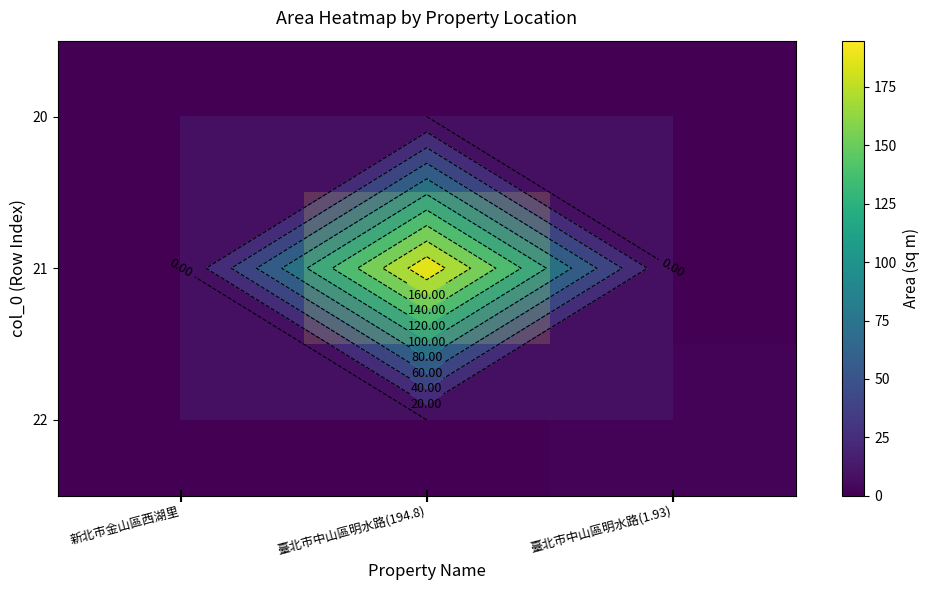

What is the sum of the 20 values at 臺北市中山區明水路(1.93) and 新北市金山區西湖里?

0.1